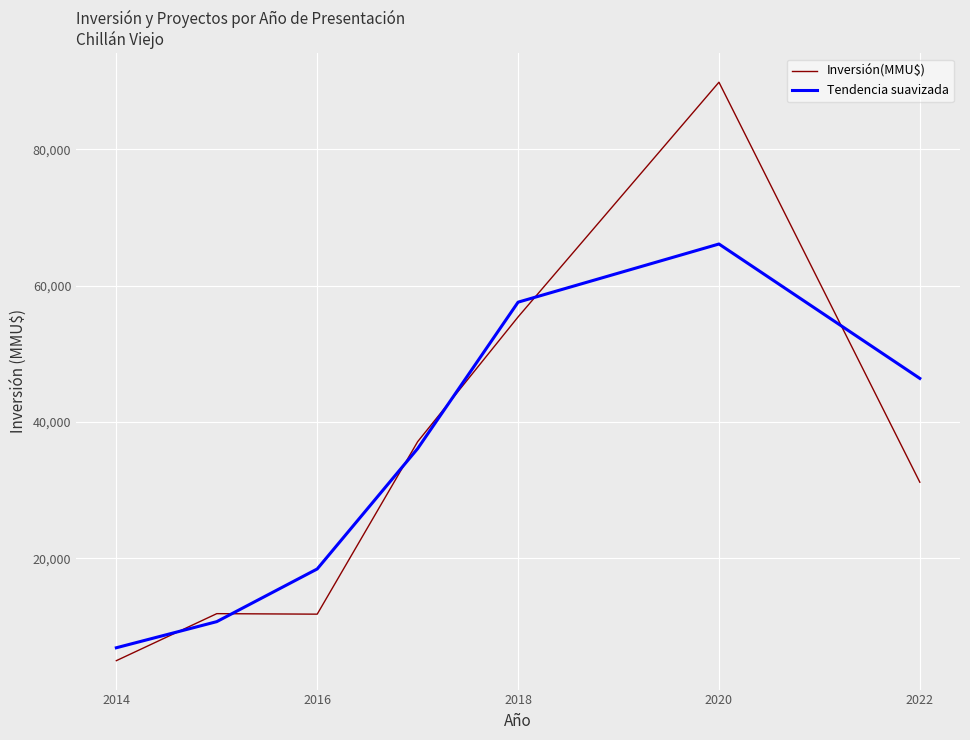

What is the sum of all Tendencia suavizada values?

242311.0